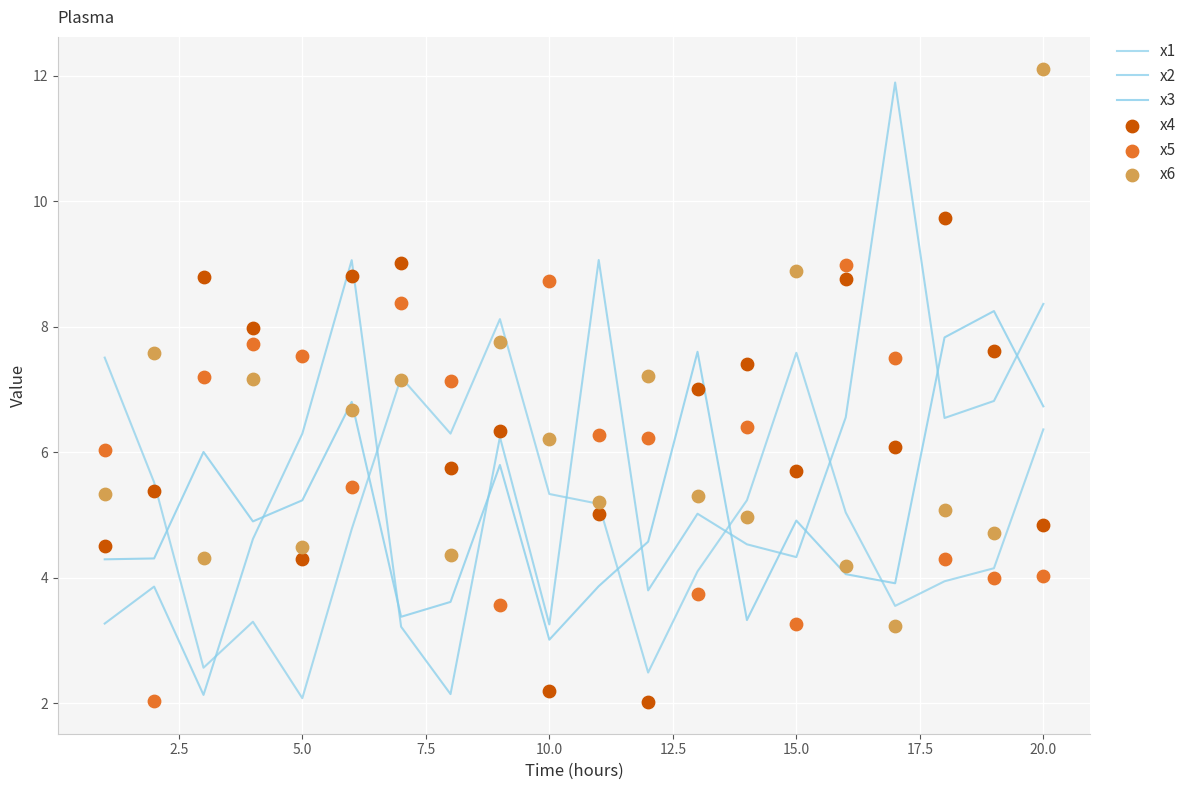

Which series has the widest spread of Y values?

x2